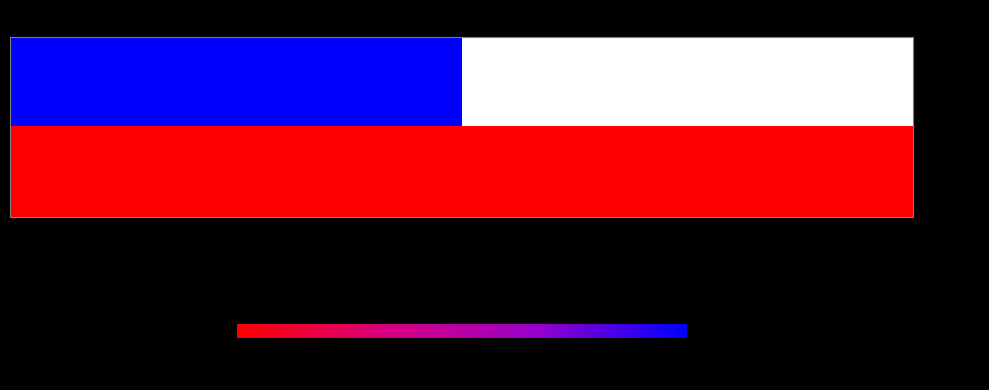

Which series has the widest spread of values?

- 00100